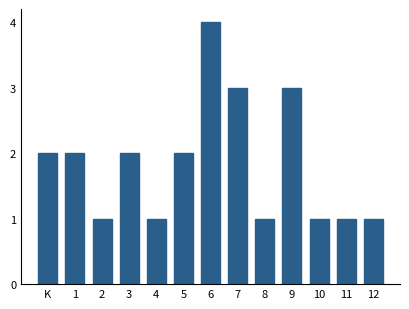

Reading left to right, list all the values displayed in this chart.

2	2	1	2	1	2	4	3	1	3	1	1	1